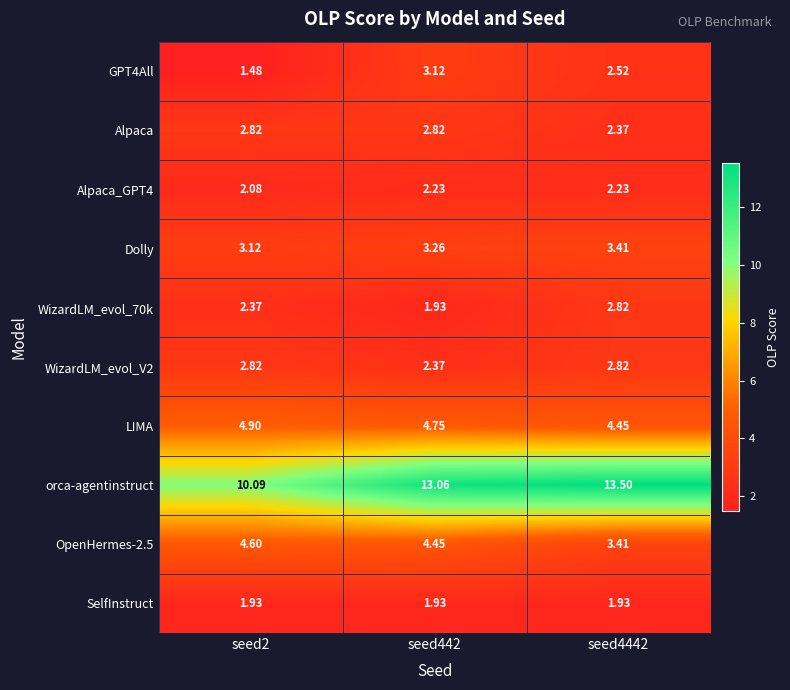

How many distinct data groups are displayed?

10